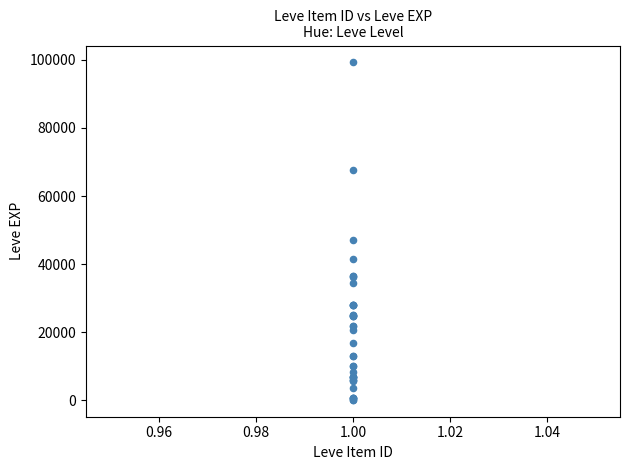

What Y value in the scatter plot is closest to 49690?

47200